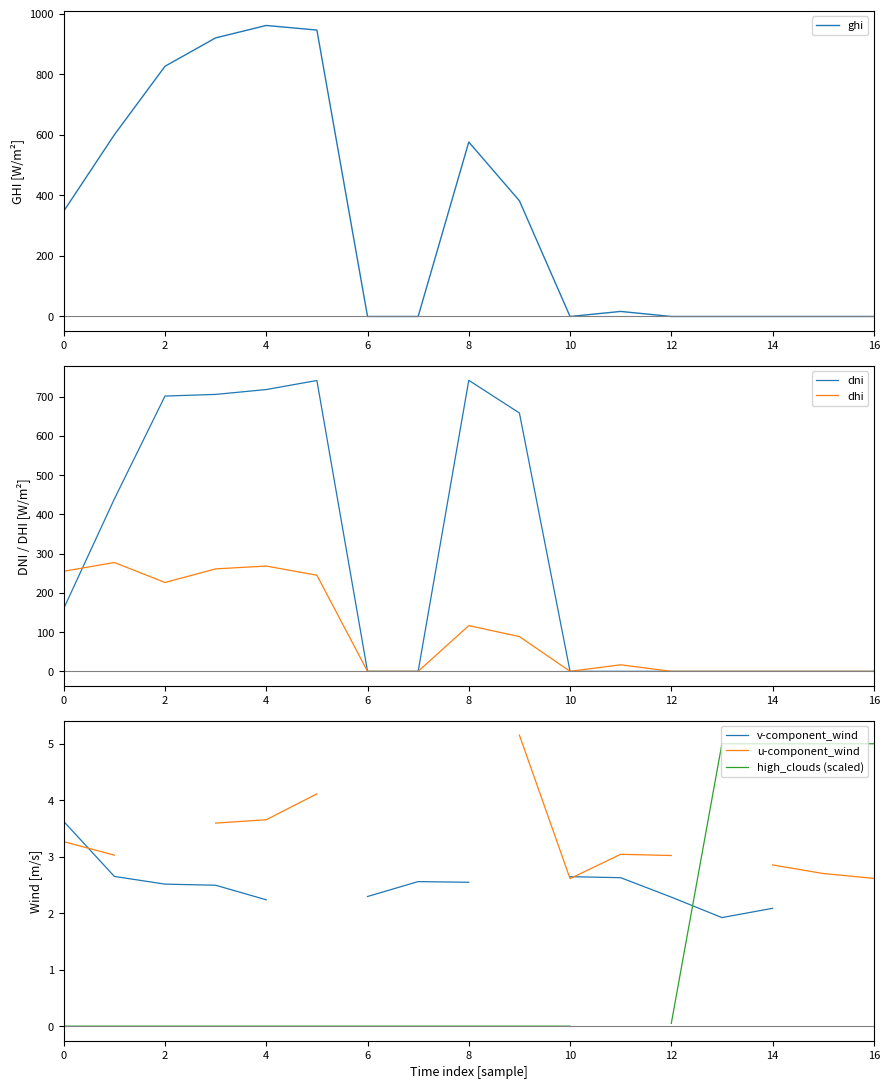

How many series are shown in this chart?

6